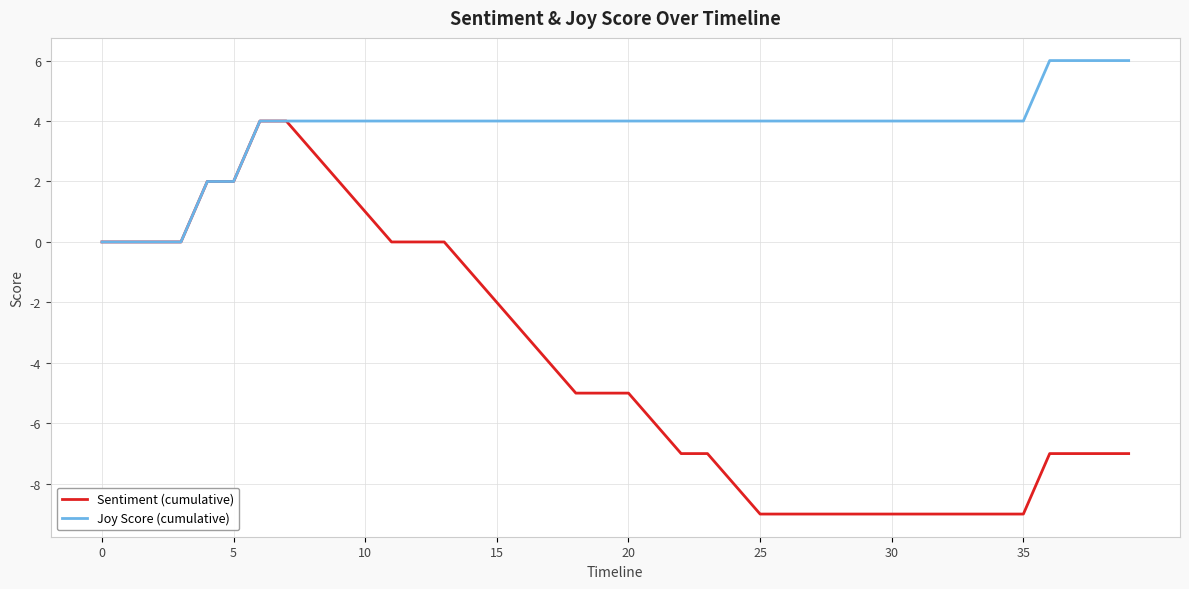

What is the smallest value displayed?

-9